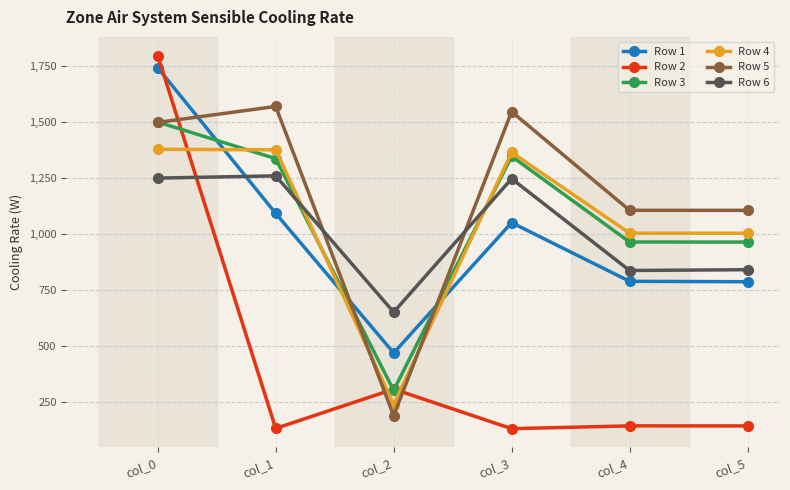

Which category has the lowest value in the Row 1 series?

col_2